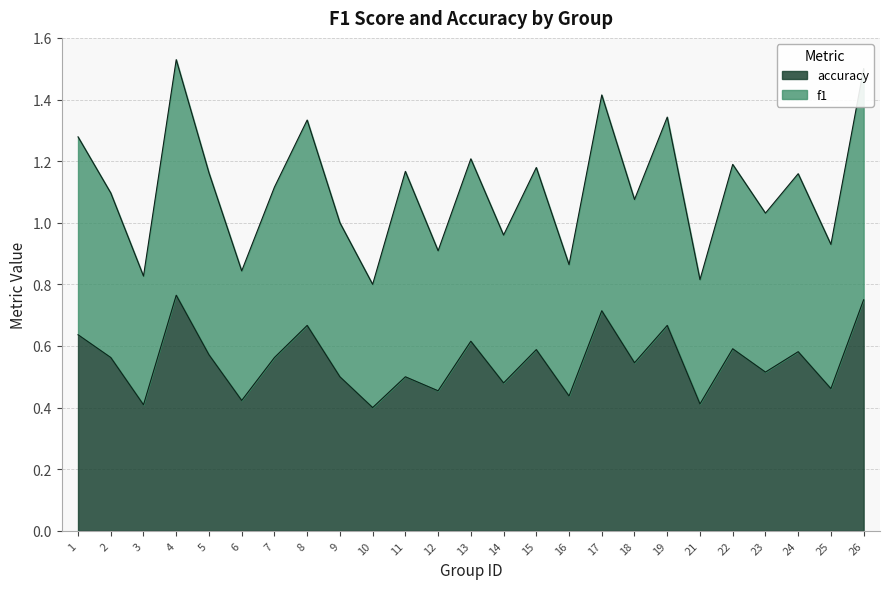

The accuracy series shows 0.4 at 10. True or false?

True